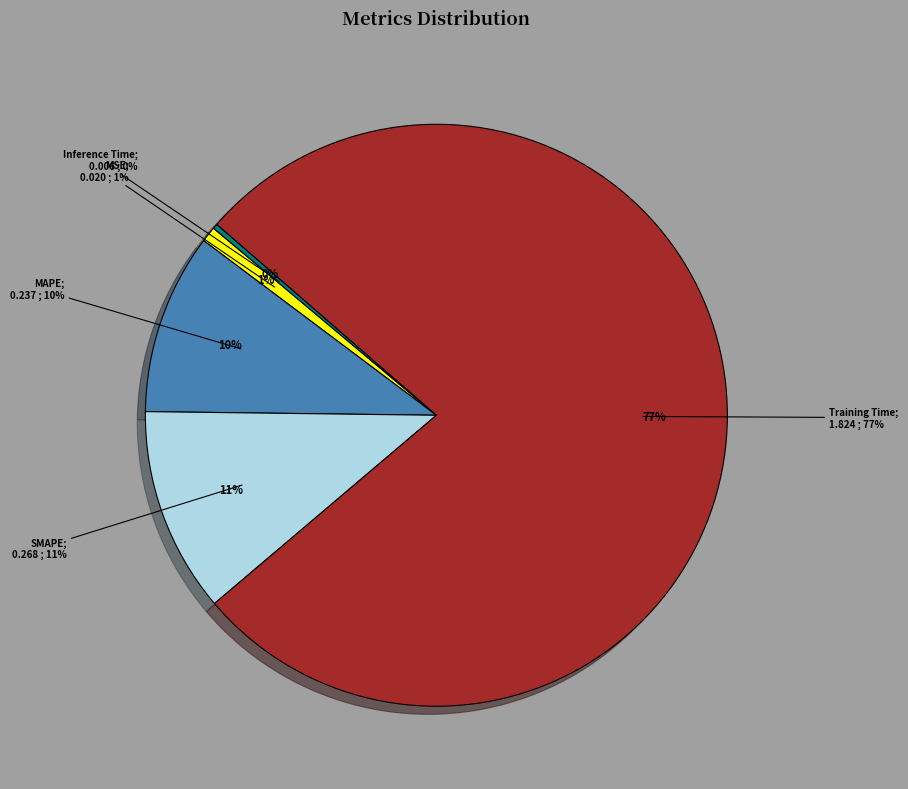

To the nearest percent, what is the combined percentage of MAPE and MSE?

11%